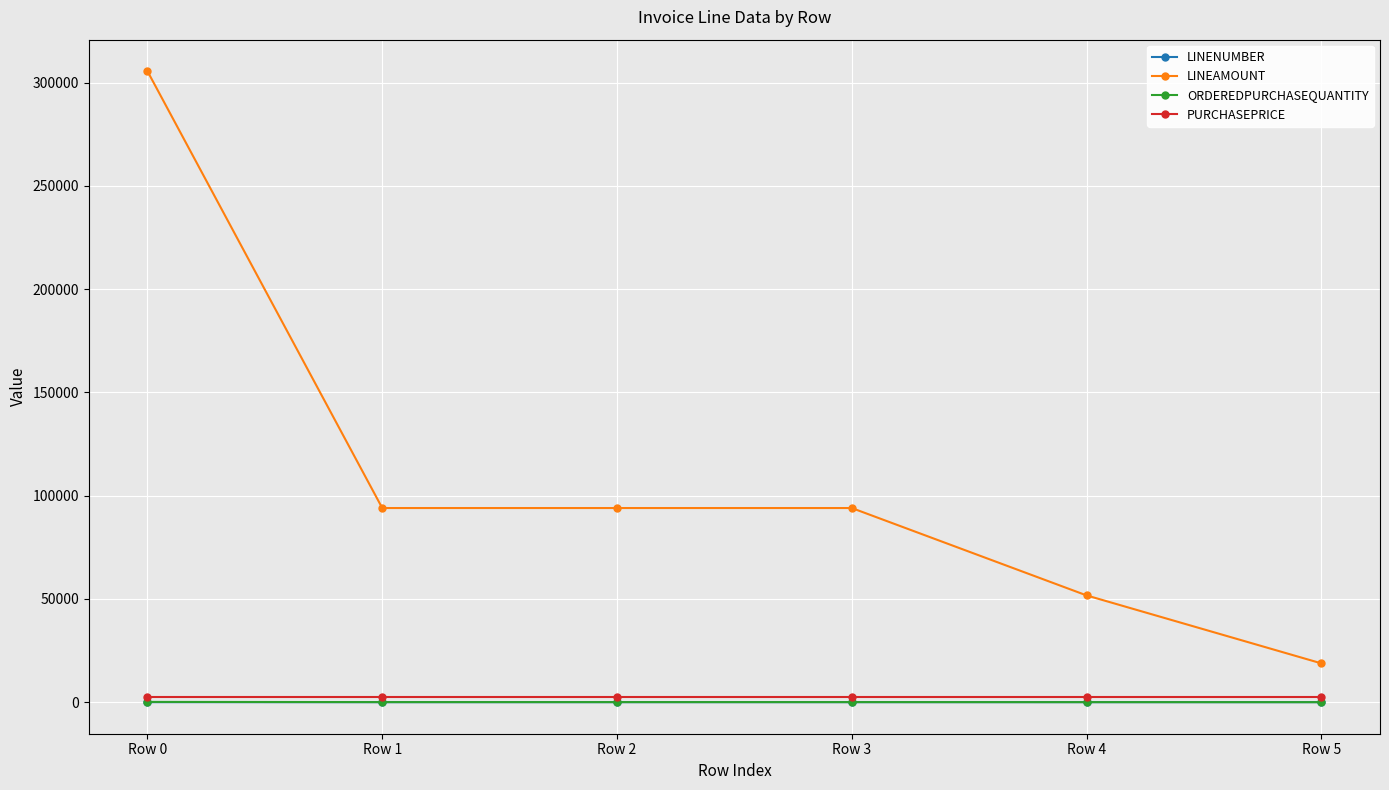

What is the difference between the maximum and second lowest values in the LINEAMOUNT series?

253800